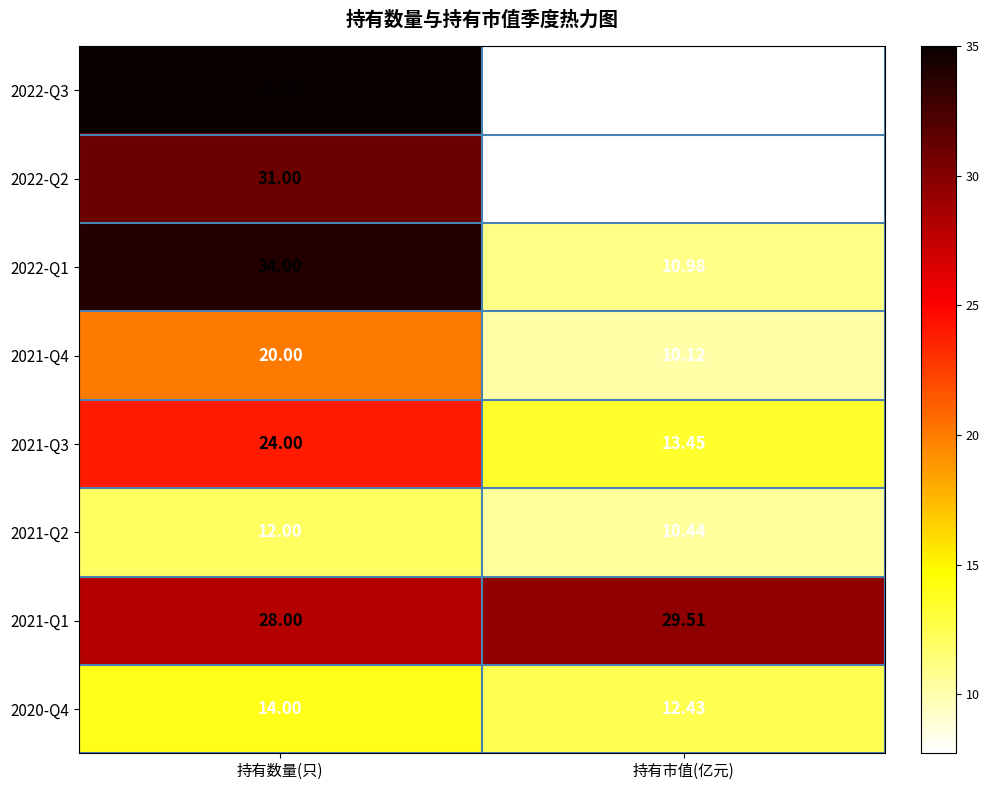

List the series in order of their peak value, highest first.

2022-Q3, 2022-Q1, 2022-Q2, 2021-Q1, 2021-Q3, 2021-Q4, 2020-Q4, 2021-Q2